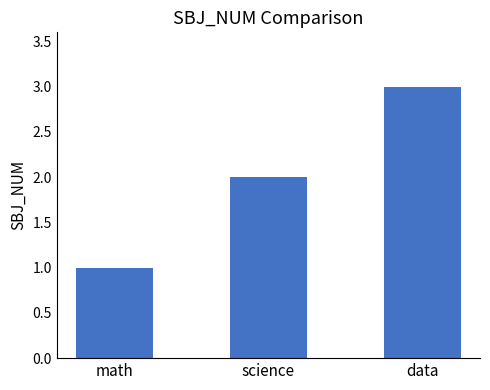

At which category does the chart reach its minimum across all series?

math